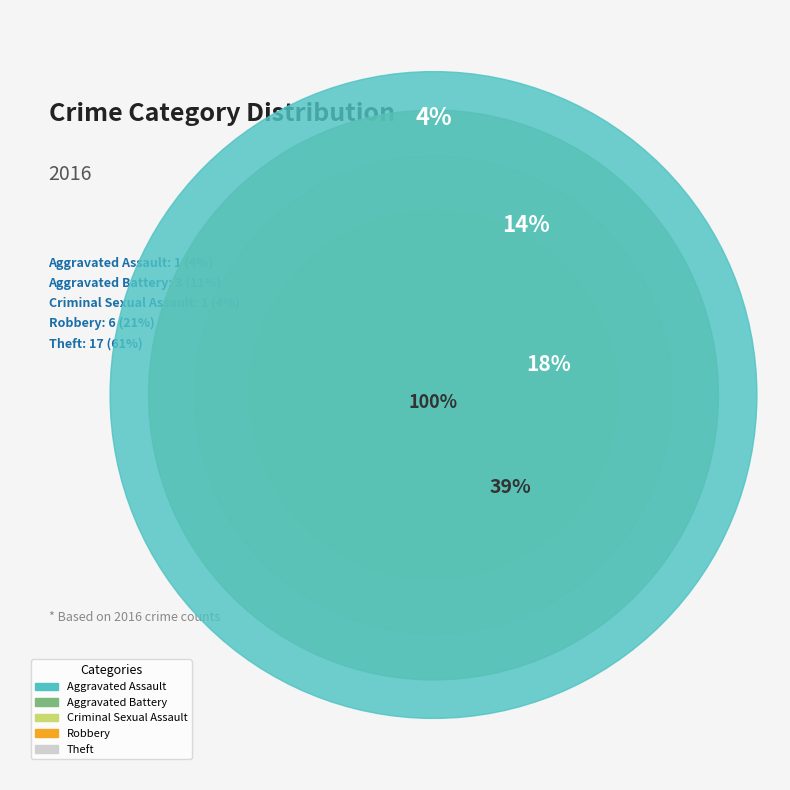

Does any single category account for the majority?

Yes